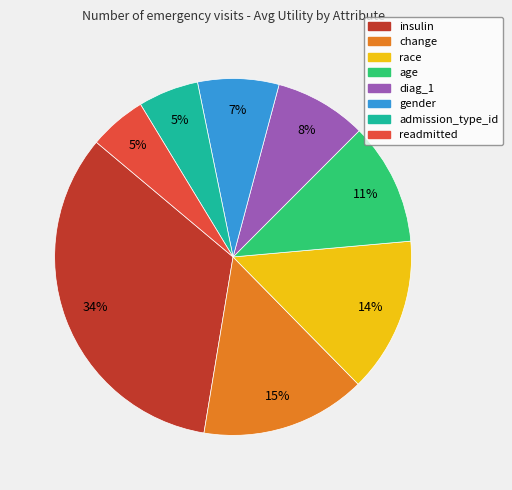

Does race account for over 50% of the chart?

No